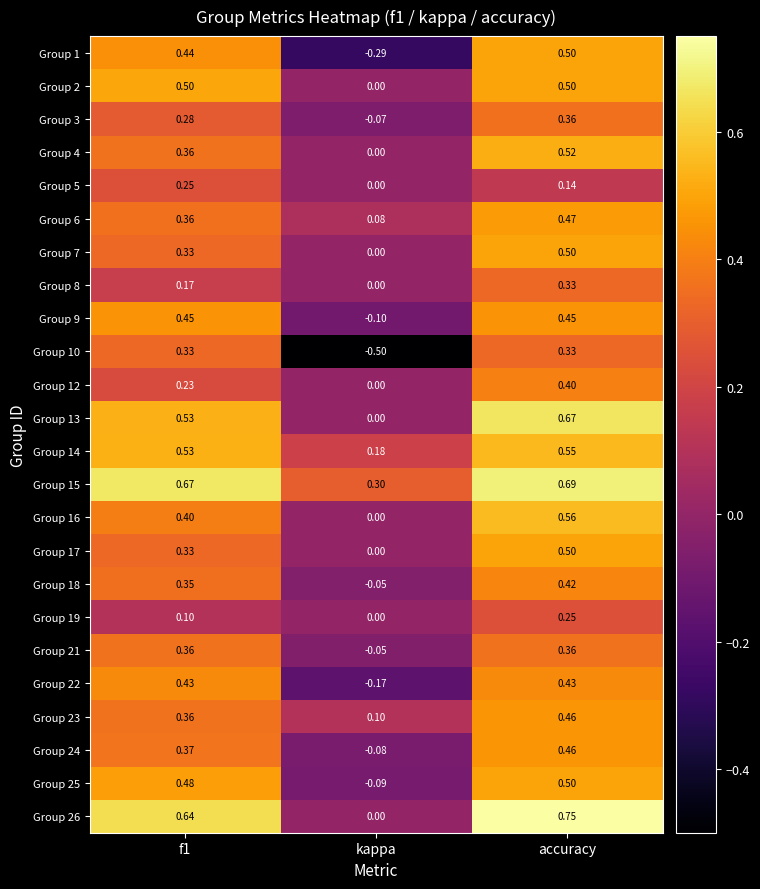

Which series changed the most between kappa and accuracy?

Group 10